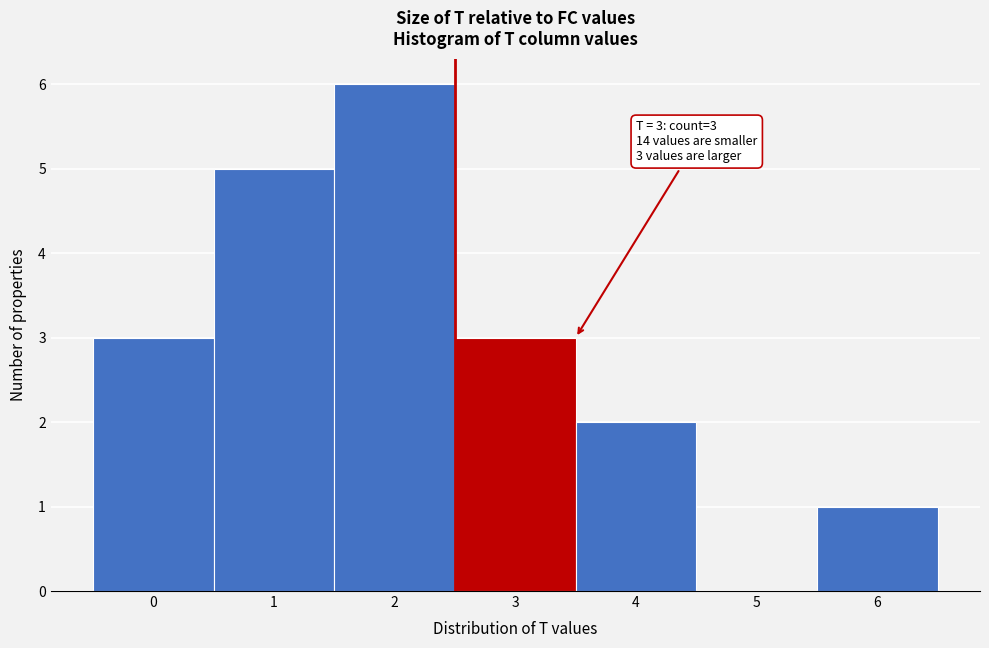

Reading left to right, extract all data points from this chart.

0=3	1=5	2=6	3=3	4=2	5=0	6=1